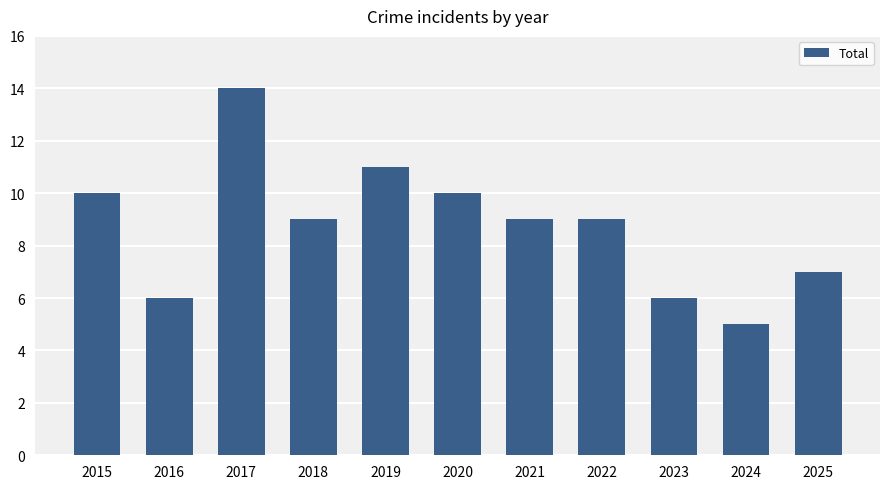

Approximately how many times larger is the value at 2020 compared to 2019?

0.9